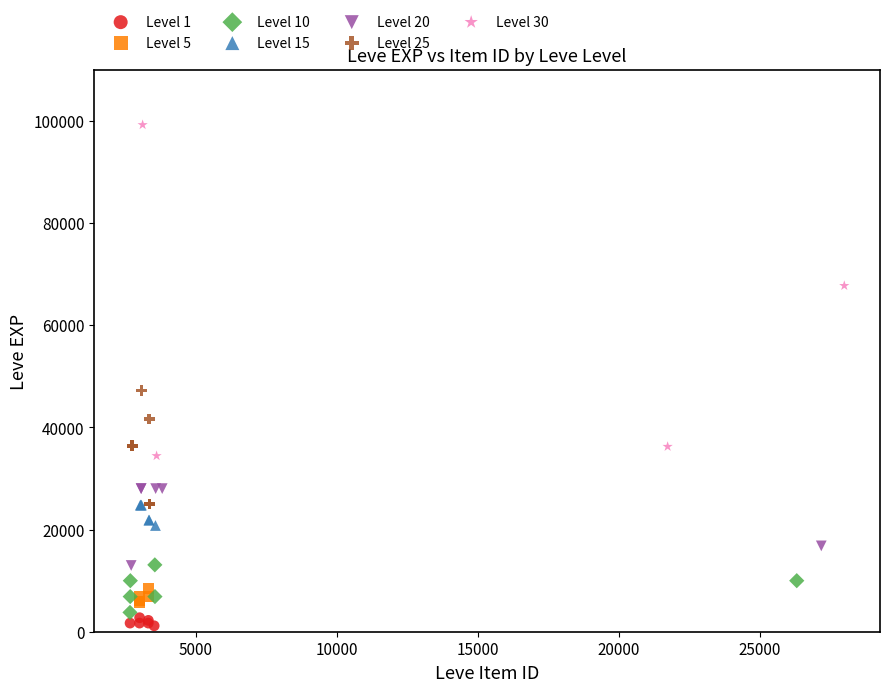

Which series has the largest Y range (max minus min)?

Level 30